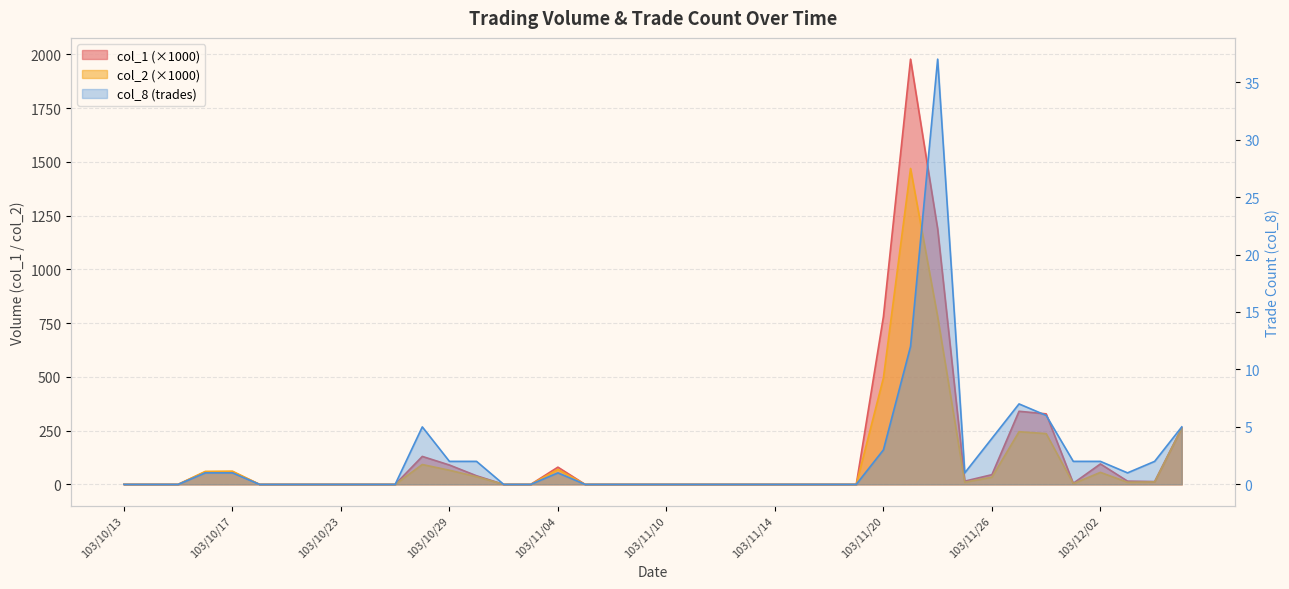

Is the value of col_2 at 103/10/20 greater than the value of col_8 at 103/12/05?

No